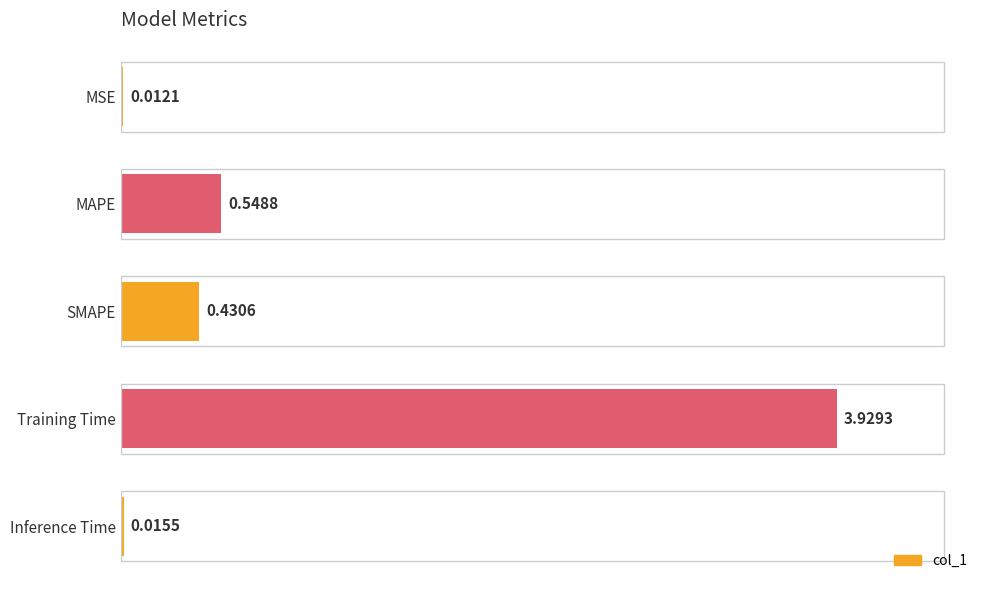

What is the change in value from MSE to Training Time?

+3.9